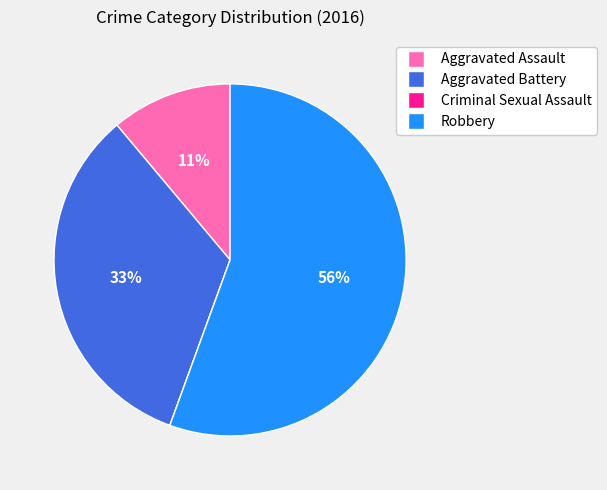

The Robbery slice represents 67% of the pie. True or false?

False